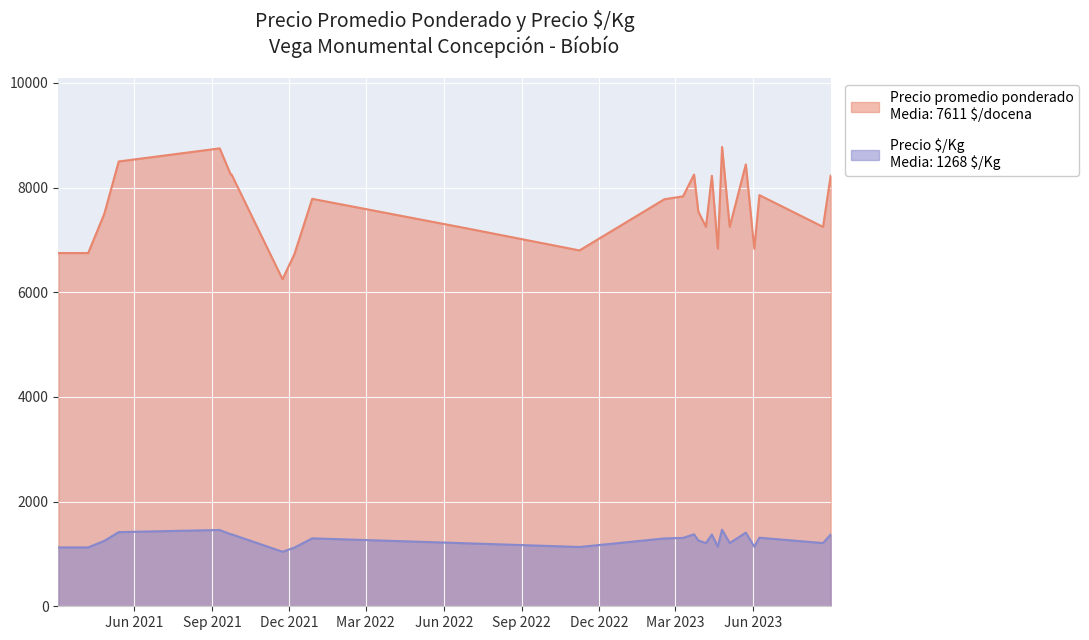

Reading right to left, extract all data points from this chart.

Precio promedio ponderado: 2023-08-31=8227	2023-08-22=7250	2023-06-08=7857	2023-06-02=6833	2023-05-23=8444	2023-05-04=7250	2023-04-25=8778	2023-04-20=6833	2023-04-13=8227	2023-04-06=7250	2023-03-28=7545	2023-03-23=8250	2023-03-10=7833	2023-02-16=7778	2022-11-08=6800	2022-06-28=7222	2021-12-28=7786	2021-12-07=6727	2021-11-23=6250	2021-09-24=8250	2021-09-23=8250	2021-09-10=8750	2021-05-14=8500	2021-04-27=7500	2021-04-08=6750	2021-03-04=6750
Precio $/Kg: 2023-08-31=1371	2023-08-22=1208	2023-06-08=1310	2023-06-02=1139	2023-05-23=1407	2023-05-04=1208	2023-04-25=1463	2023-04-20=1139	2023-04-13=1371	2023-04-06=1208	2023-03-28=1258	2023-03-23=1375	2023-03-10=1306	2023-02-16=1296	2022-11-08=1133	2022-06-28=1204	2021-12-28=1298	2021-12-07=1121	2021-11-23=1042	2021-09-24=1375	2021-09-23=1375	2021-09-10=1458	2021-05-14=1417	2021-04-27=1250	2021-04-08=1125	2021-03-04=1125